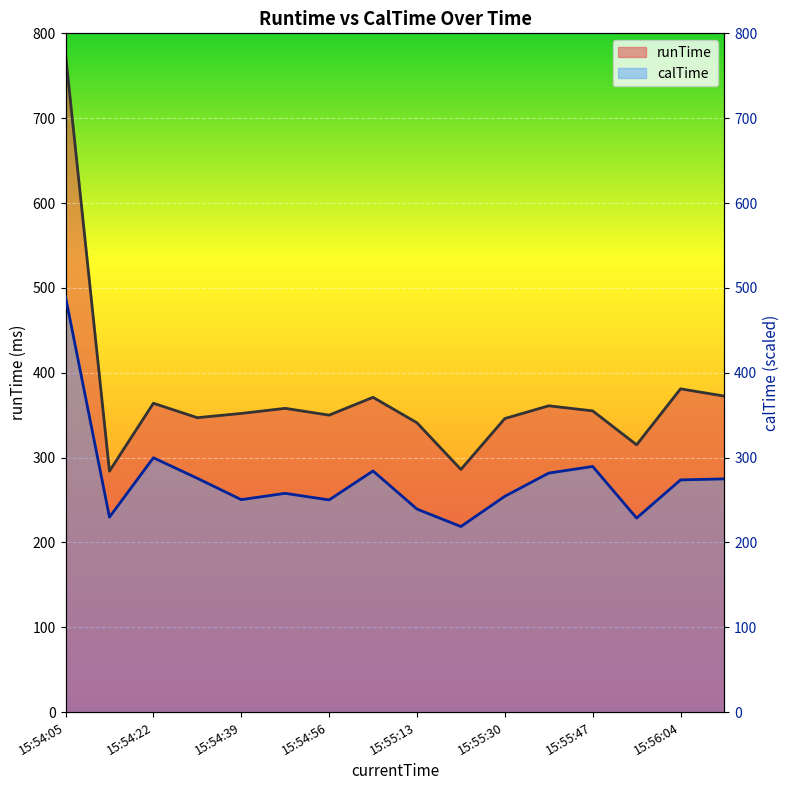

What is the difference between the runTime values at 15:55:30 and 15:54:56?

4.0